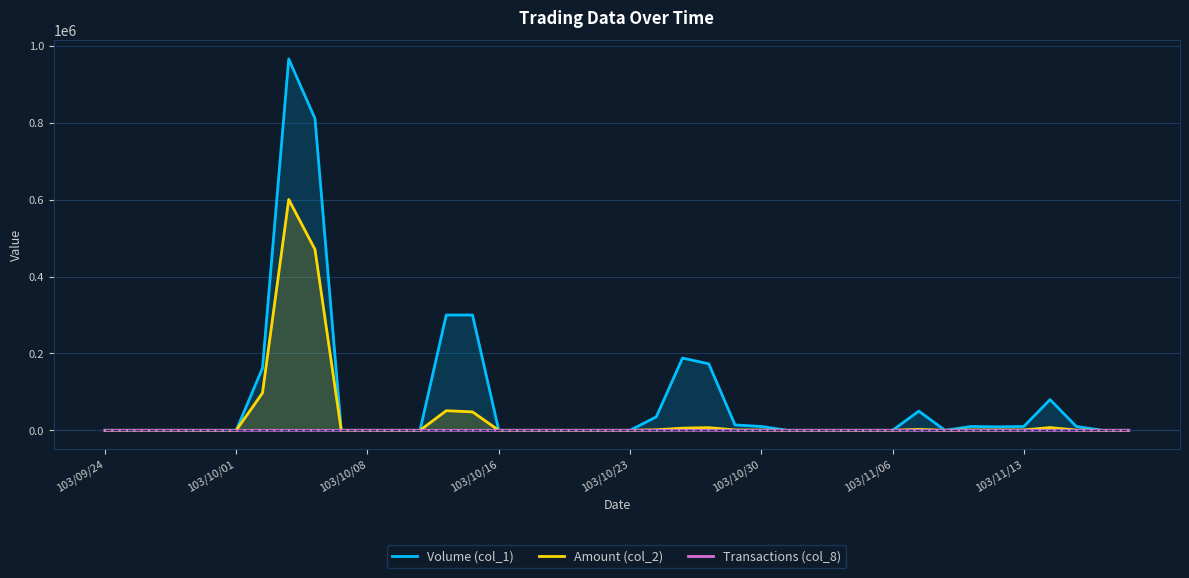

How many series are shown in this chart?

3